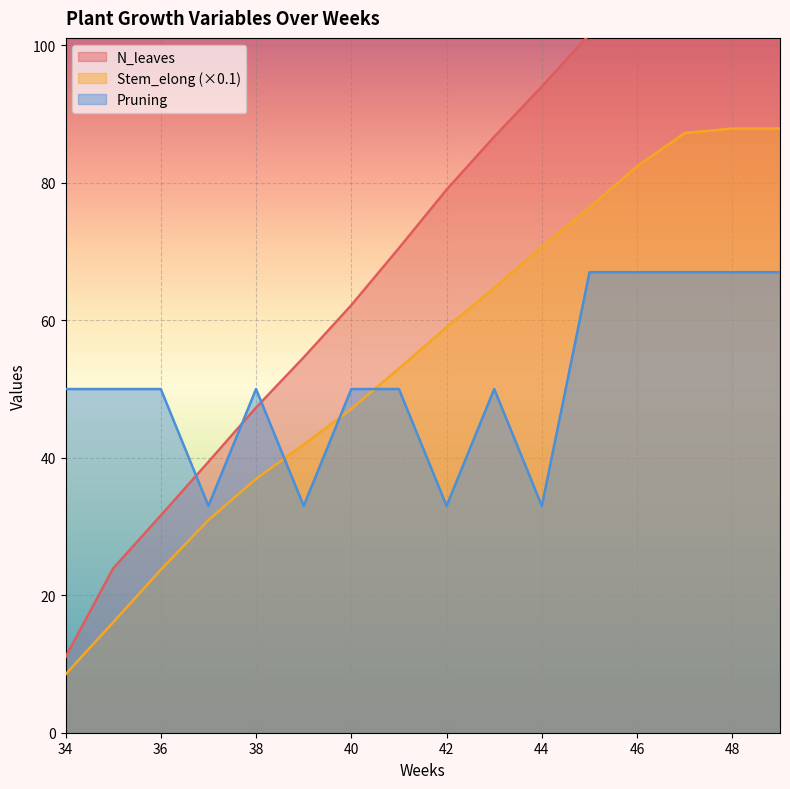

Rank the series by their average value, from highest to lowest.

N_leaves, Stem_elong, Pruning